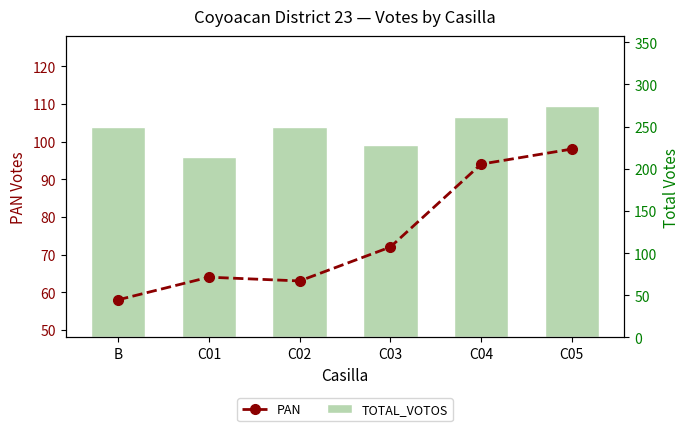

What are all the series names shown in the legend?

PAN, TOTAL_VOTOS